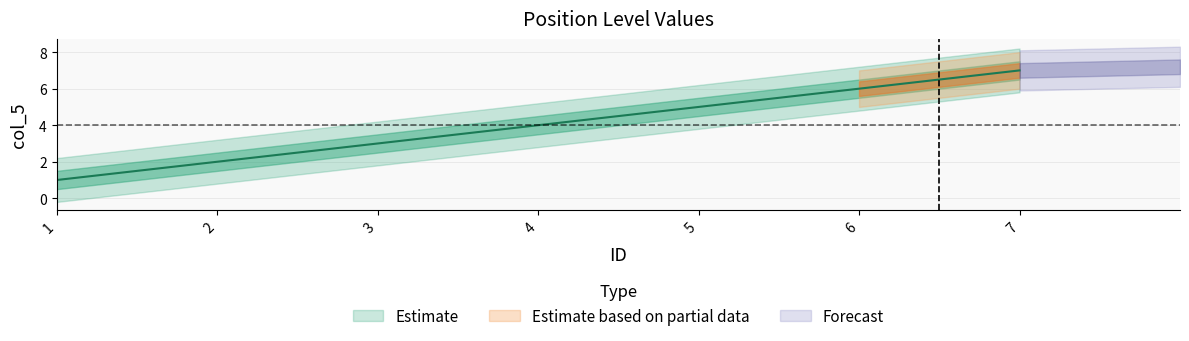

Where is the data nearest to the value 4?

4